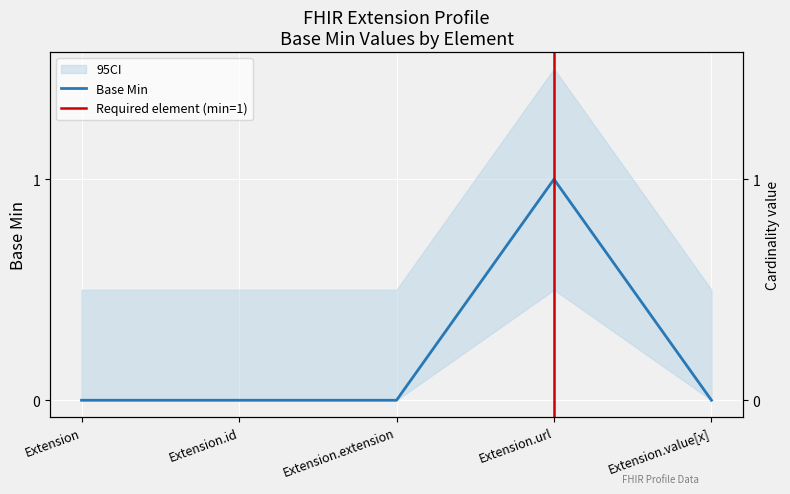

At which category does the data reach its first local peak?

Extension.url